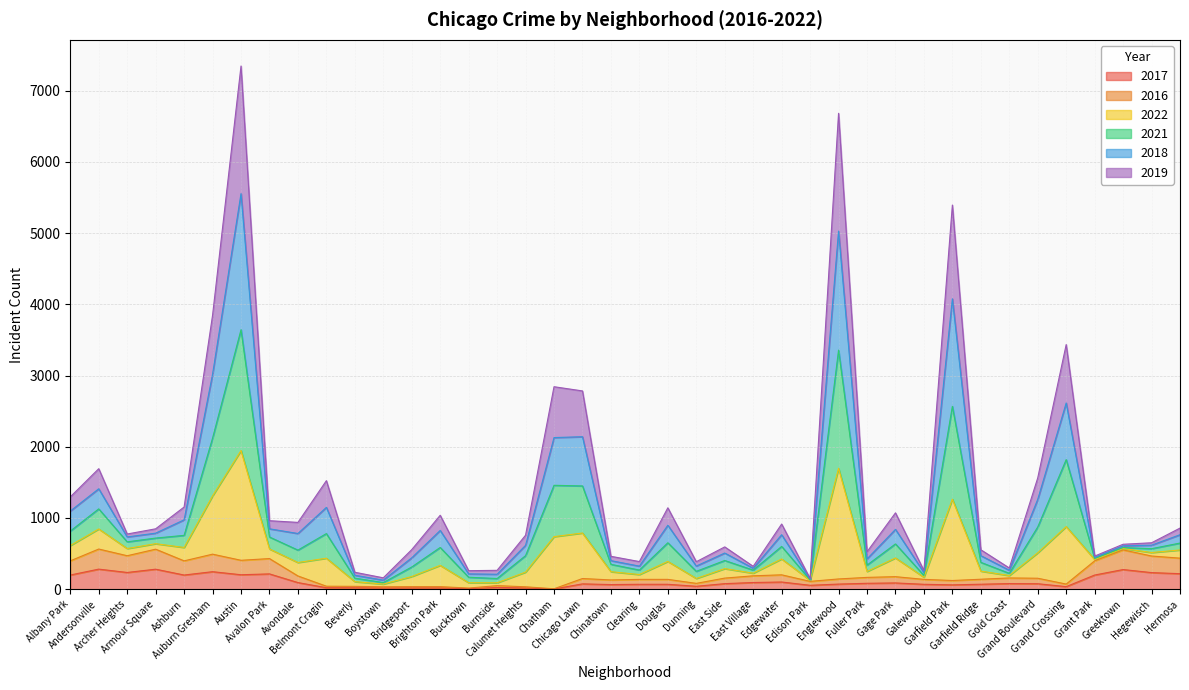

Which has a higher value, Chinatown or Gage Park?

Gage Park